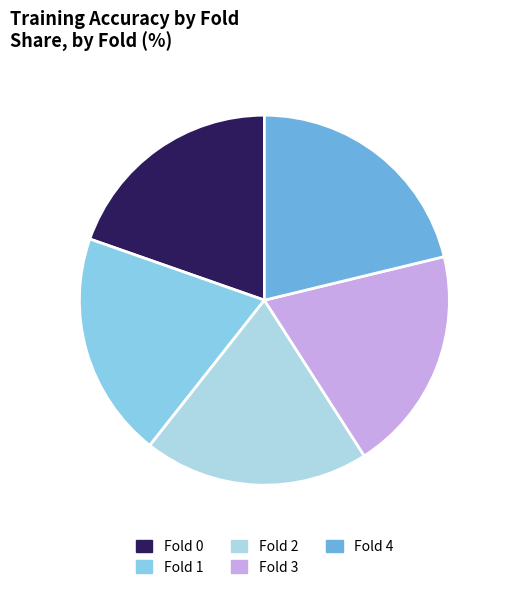

Which has a higher value, Fold 3 or Fold 0?

Fold 3